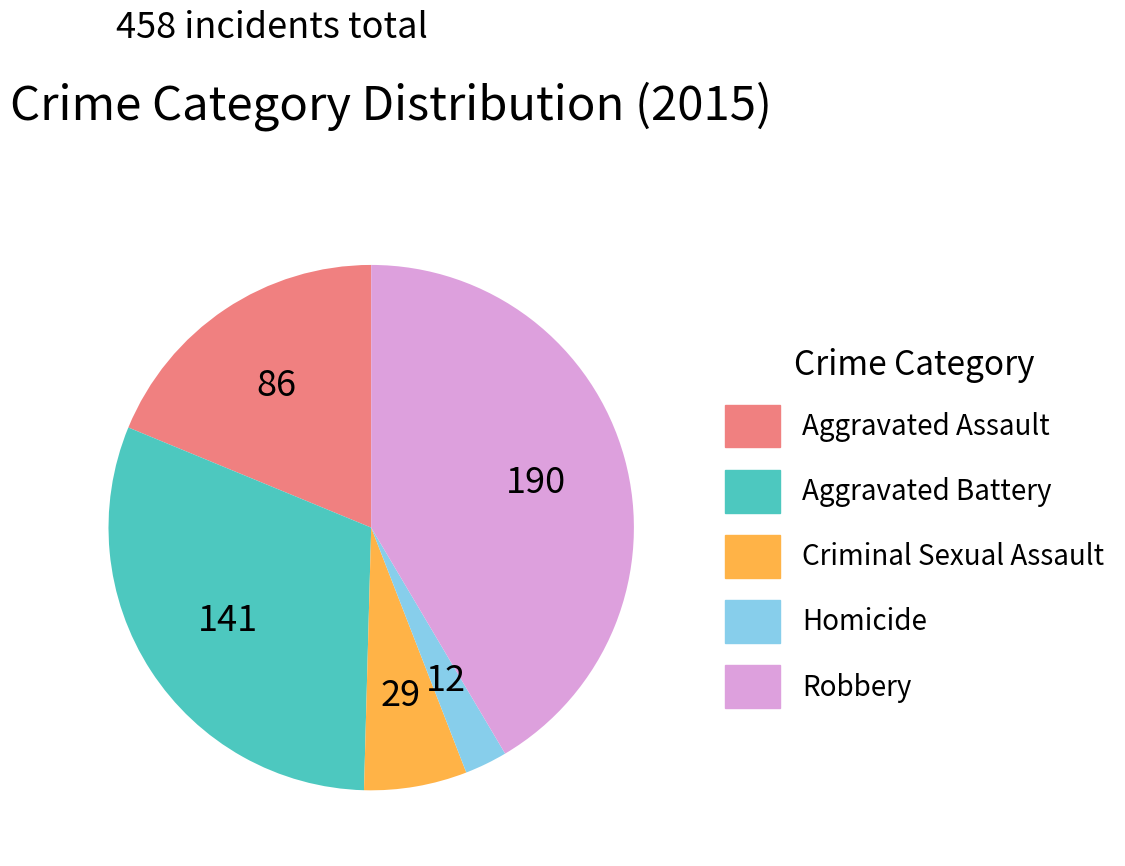

Does Aggravated Assault account for over 50% of the chart?

No